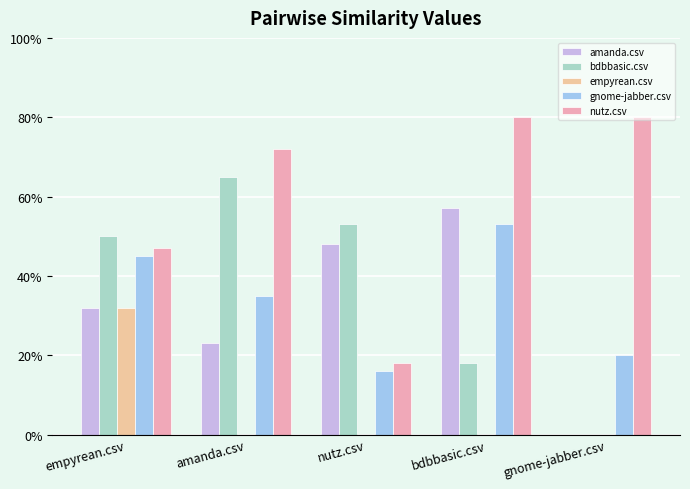

What are all the series names shown in the legend?

amanda.csv, bdbbasic.csv, empyrean.csv, gnome-jabber.csv, nutz.csv